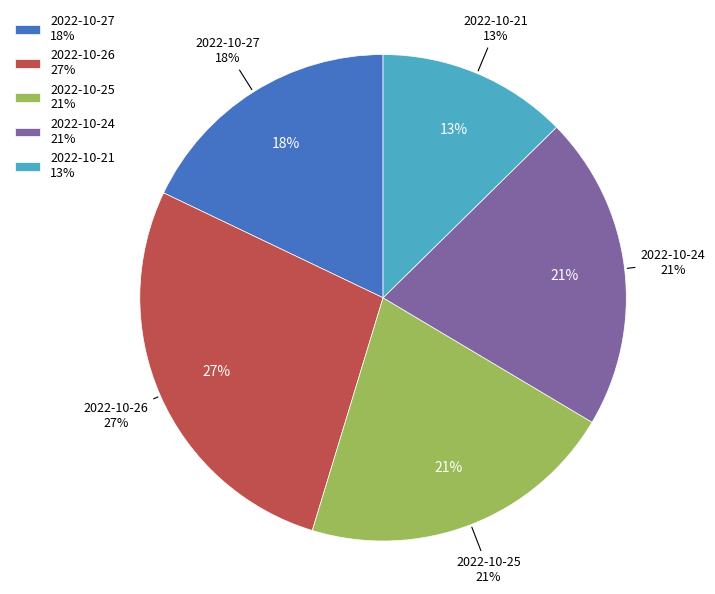

How many slices are in this pie chart?

5